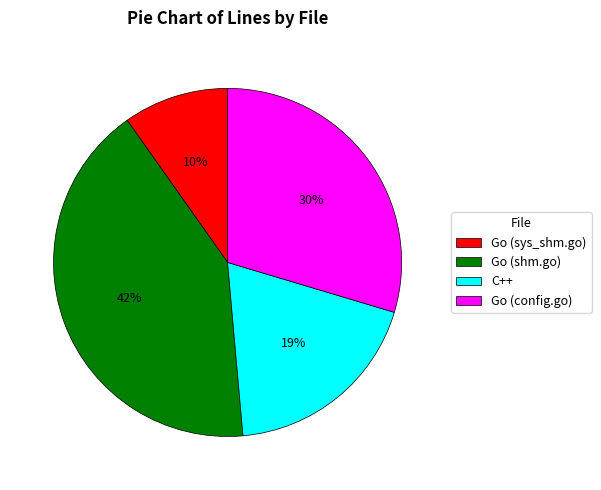

Does any single category account for the majority?

No